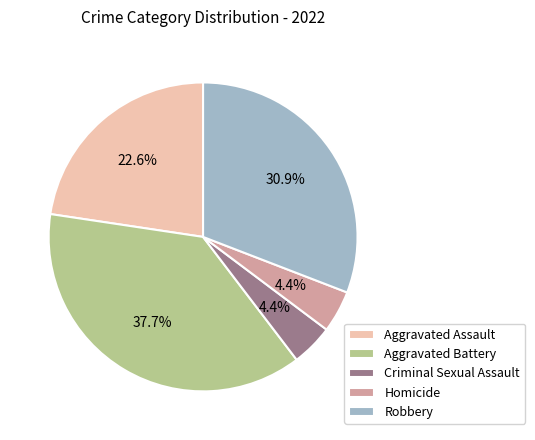

What is the largest slice in the pie chart?

Aggravated Battery